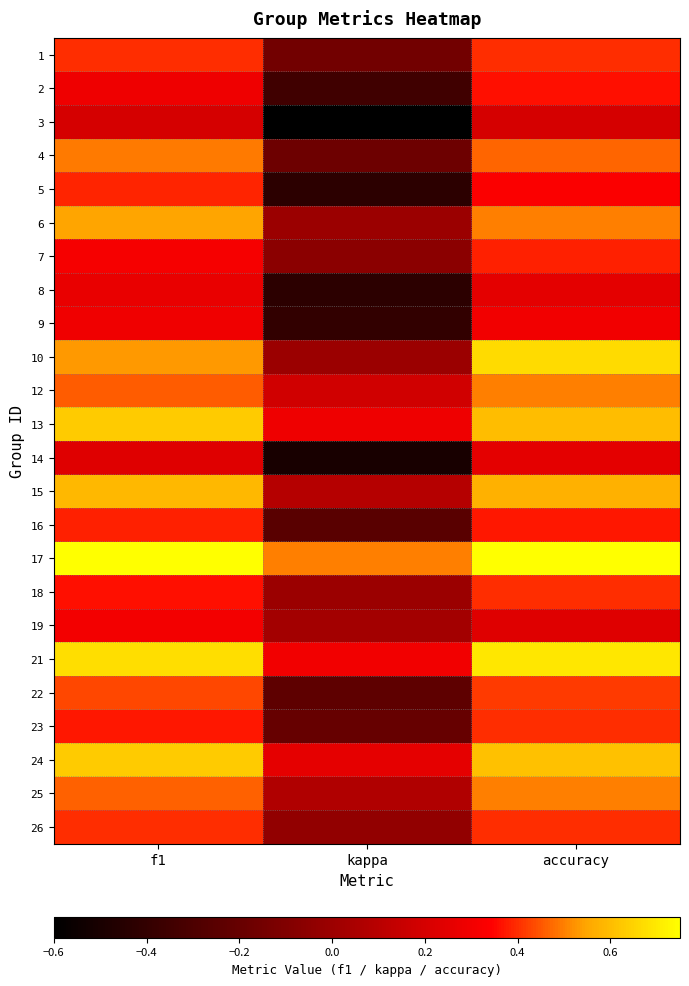

What is the greatest value displayed?

0.8